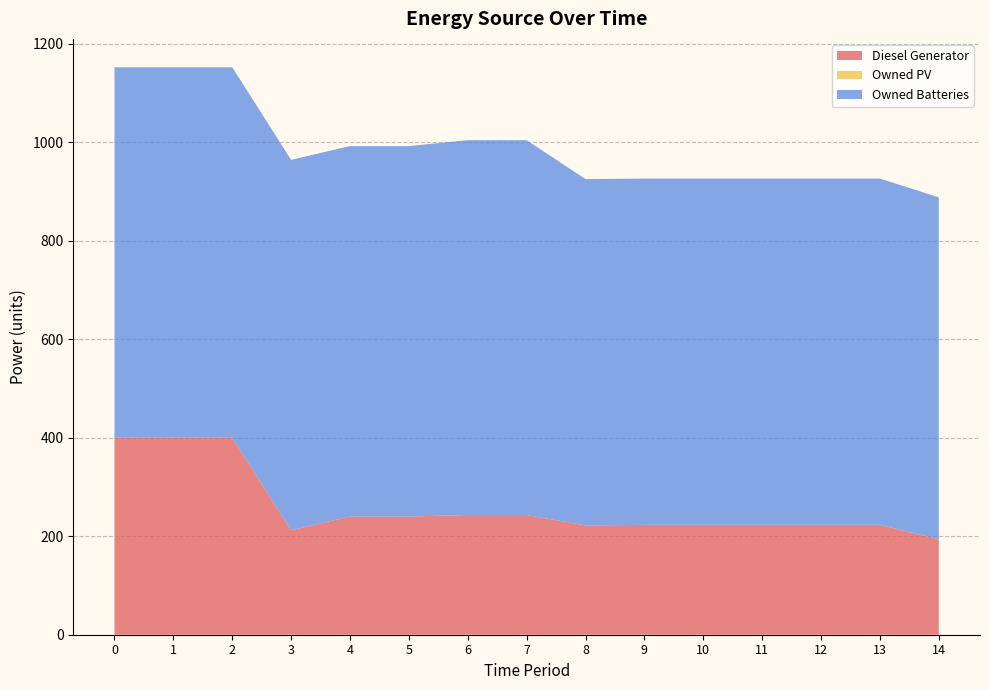

Reading left to right, transcribe all the data shown in this chart.

Diesel Generator: 0=400.0	1=400.0	2=400.0	3=212.0	4=240.0	5=240.0	6=243.0	7=243.0	8=222.0	9=223.0	10=223.0	11=223.0	12=223.0	13=223.0	14=194.0
Owned PV: 0=0.0	1=0.0	2=0.0	3=0.0	4=0.0	5=0.0	6=0.0	7=0.0	8=0.0	9=0.0	10=0.0	11=0.0	12=0.0	13=0.0	14=0.0
Owned Batteries: 0=752.0	1=752.0	2=752.0	3=752.0	4=752.0	5=752.0	6=761.0	7=761.0	8=703.0	9=703.0	10=703.0	11=703.0	12=703.0	13=703.0	14=694.0